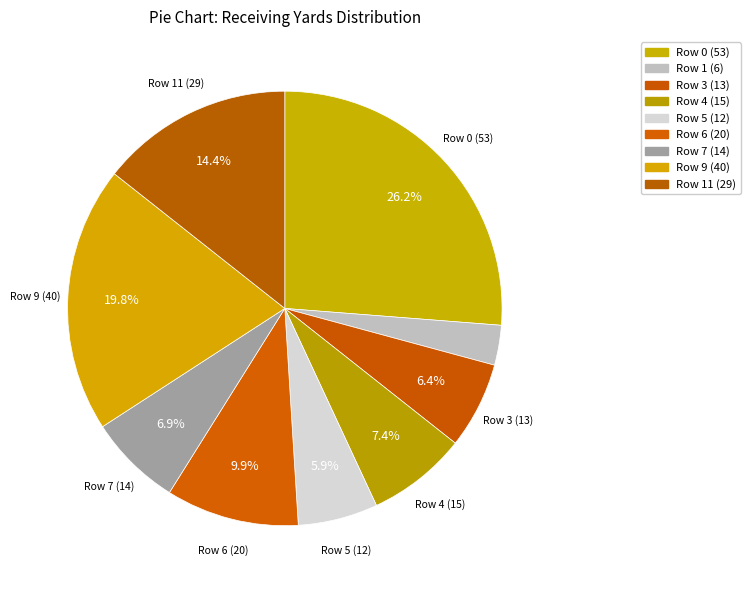

Does Row 0 (53) account for over 50% of the chart?

No